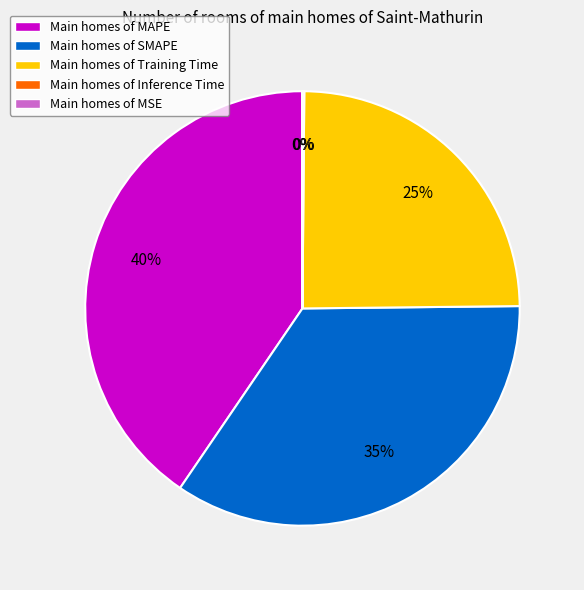

Is there any slice that represents more than half of the pie?

No